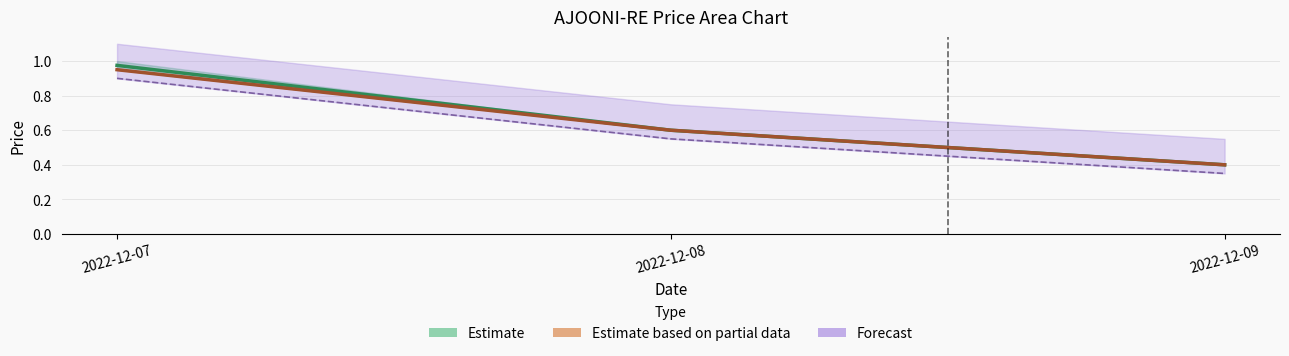

Which has a higher value, 2022-12-07 or 2022-12-09?

2022-12-07